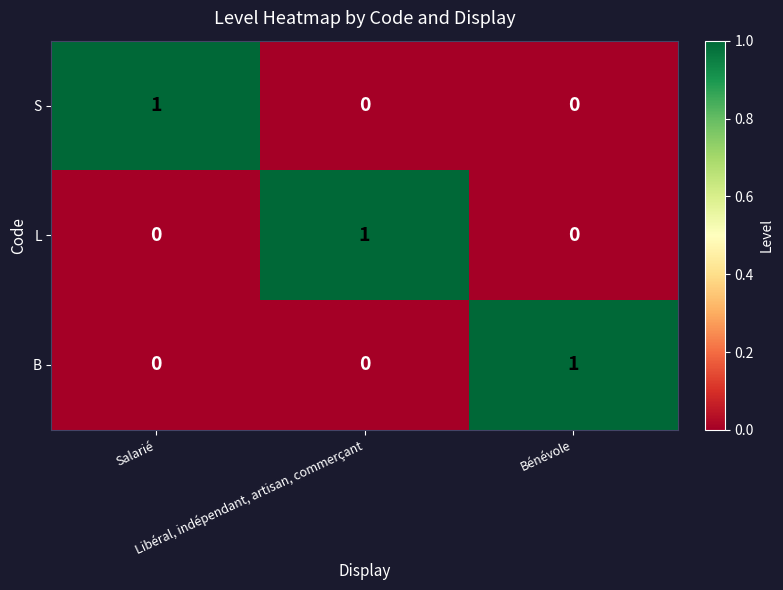

How many distinct data groups are displayed?

3